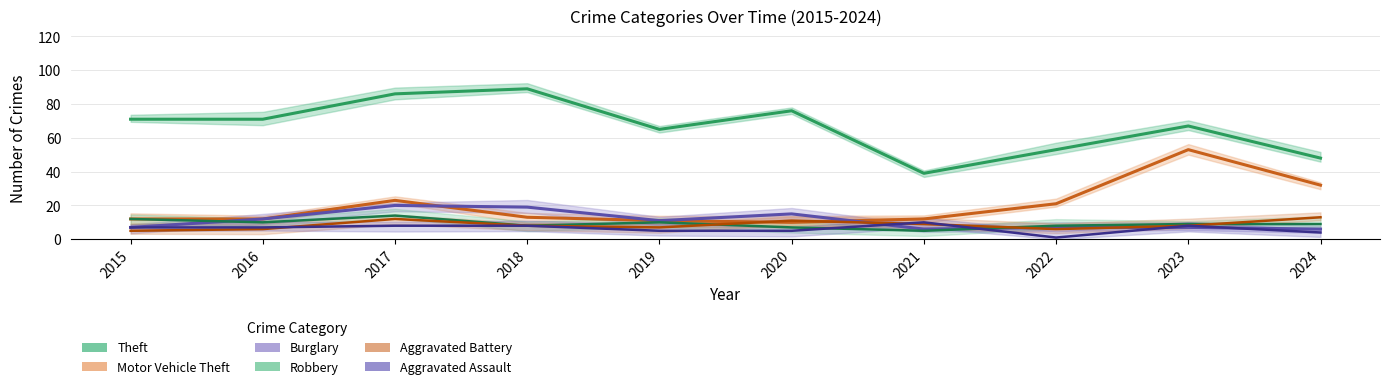

Where do Robbery and Burglary first cross each other?

2015 and 2016